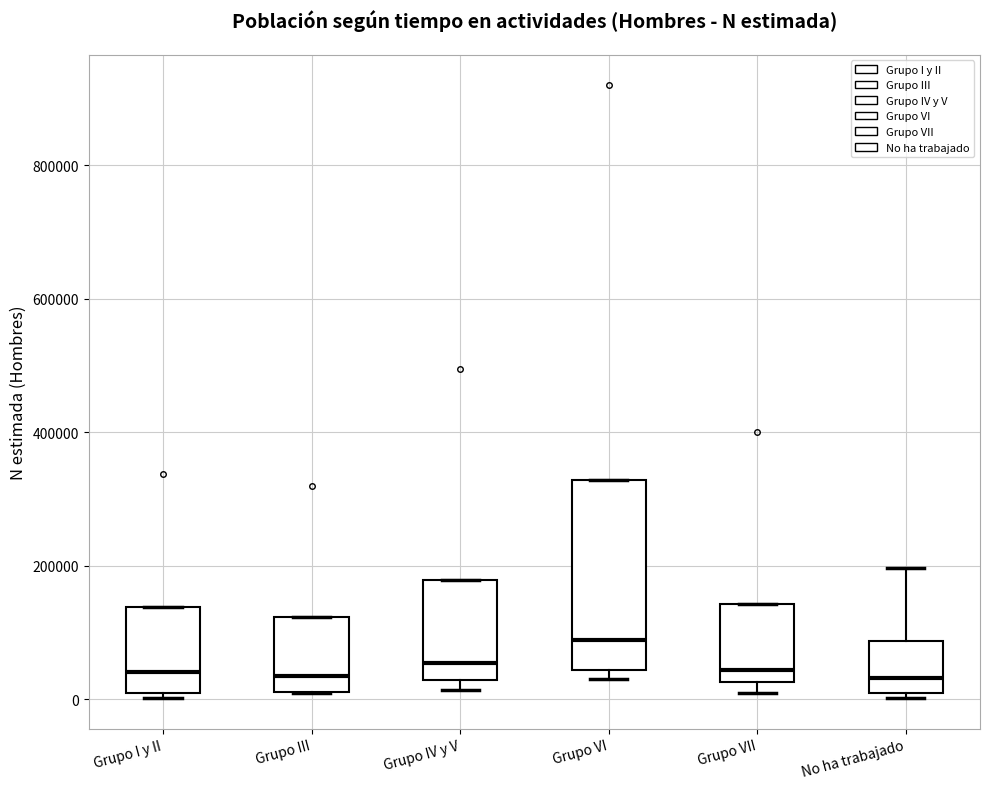

Which box is the tallest, from its lower edge to its upper edge?

Grupo VI